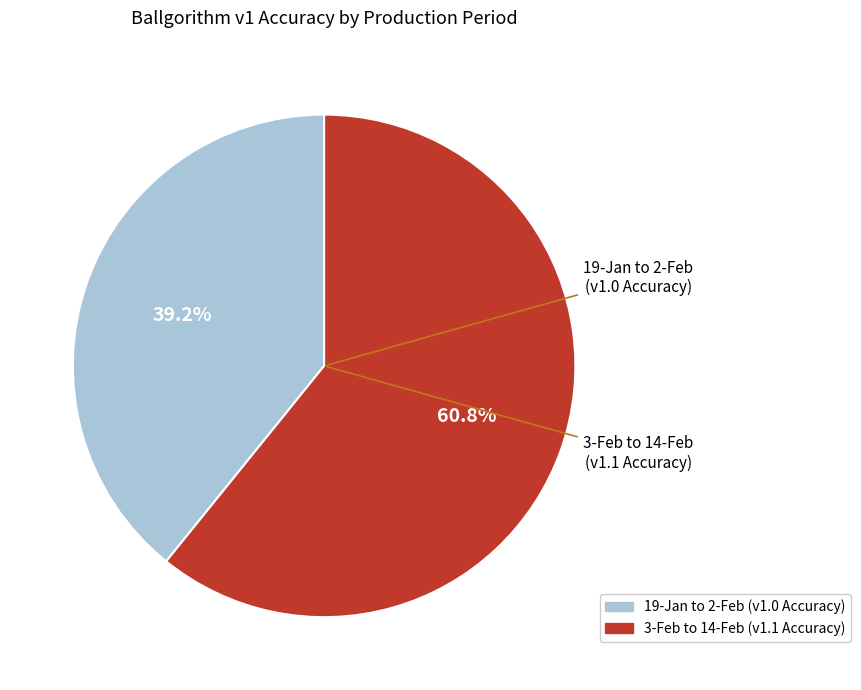

What portion of the pie excludes 3-Feb to 14-Feb (v1.1 Accuracy)?

39.2%